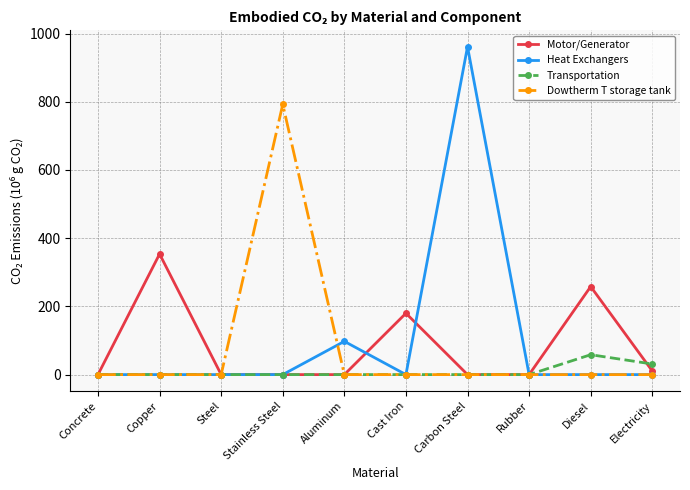

What is the label of the 2nd point from the left?

Copper